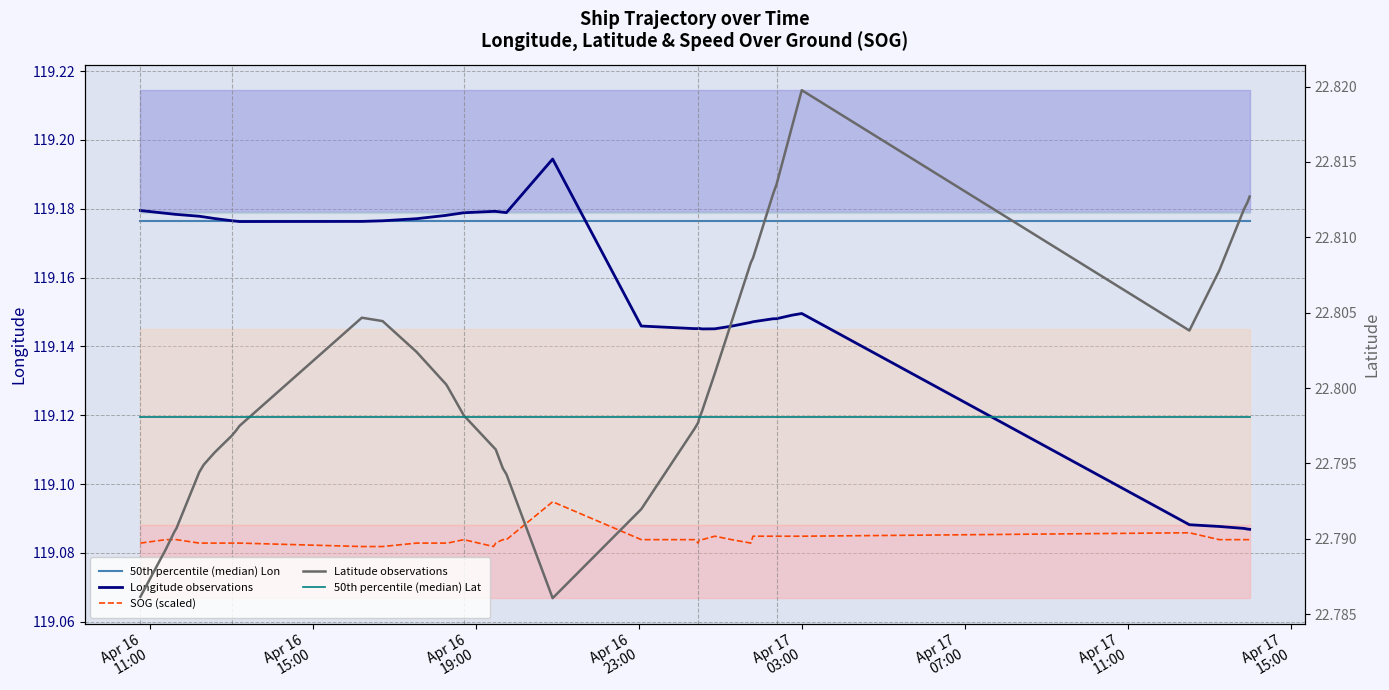

True or false: Longitude observations has more than 1 interior local peaks.

True